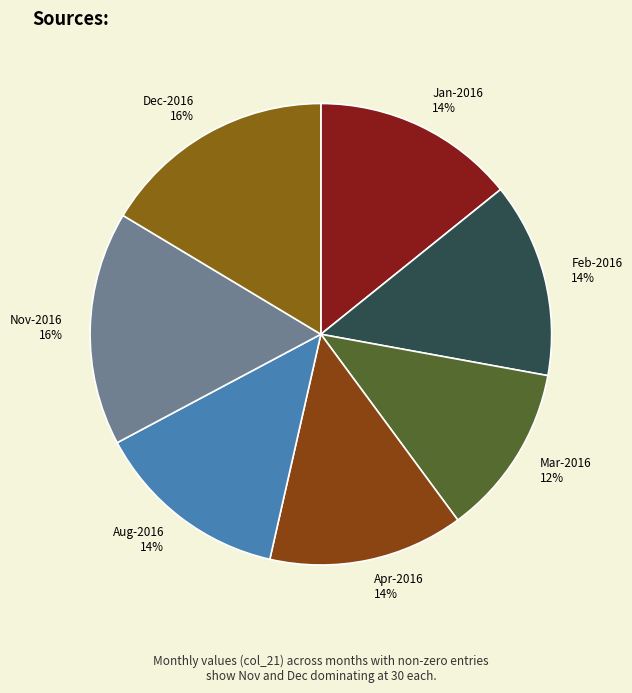

Which category has the smallest portion of the pie?

Mar-2016